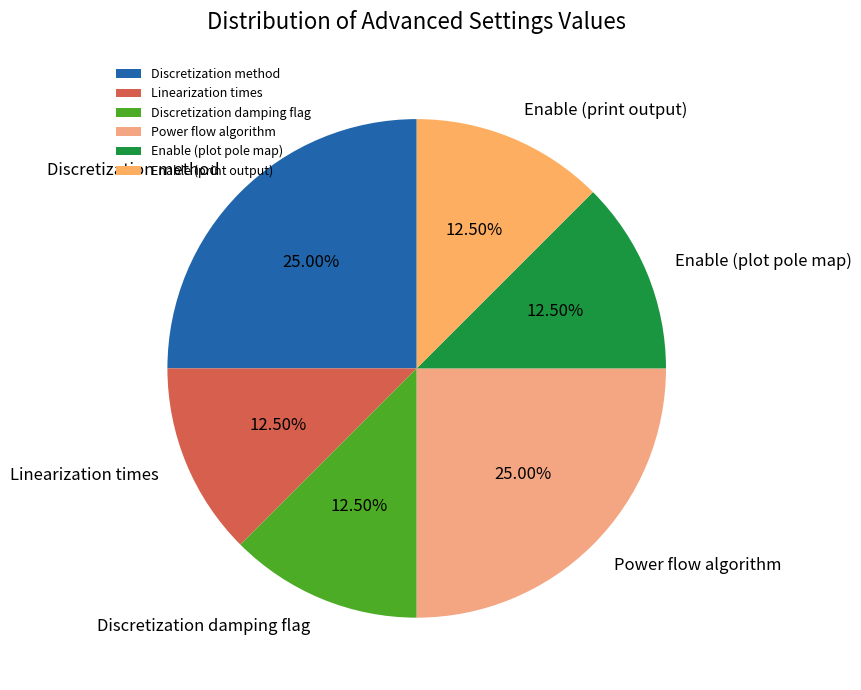

Does Enable (print output) represent more than half of the total?

No